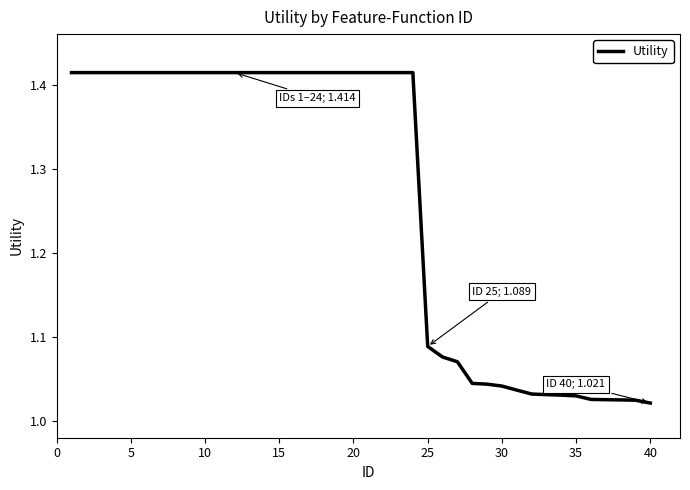

What is the difference between the maximum and minimum values?

0.4